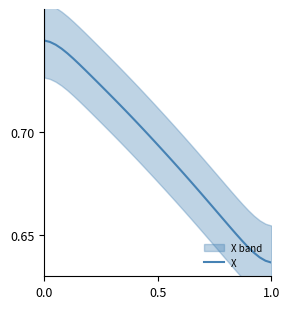

The chart shows a value of 1.1 at 19. True or false?

False